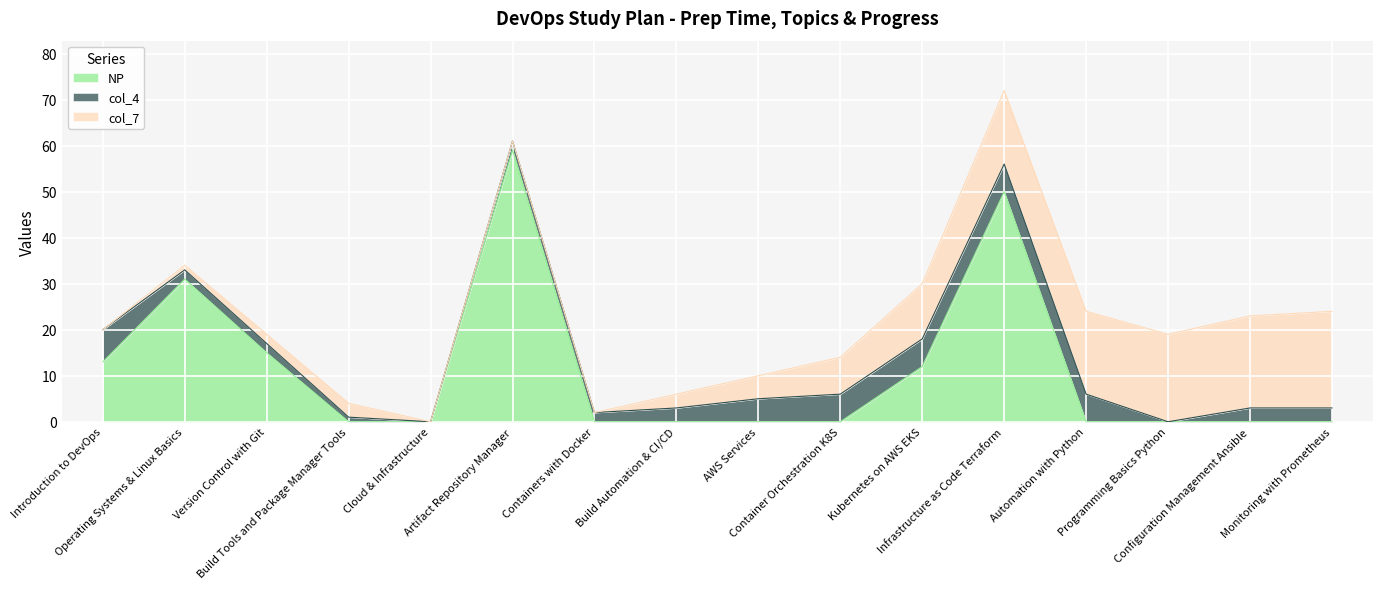

What is the difference between the maximum and minimum values in the col_4 series?

7